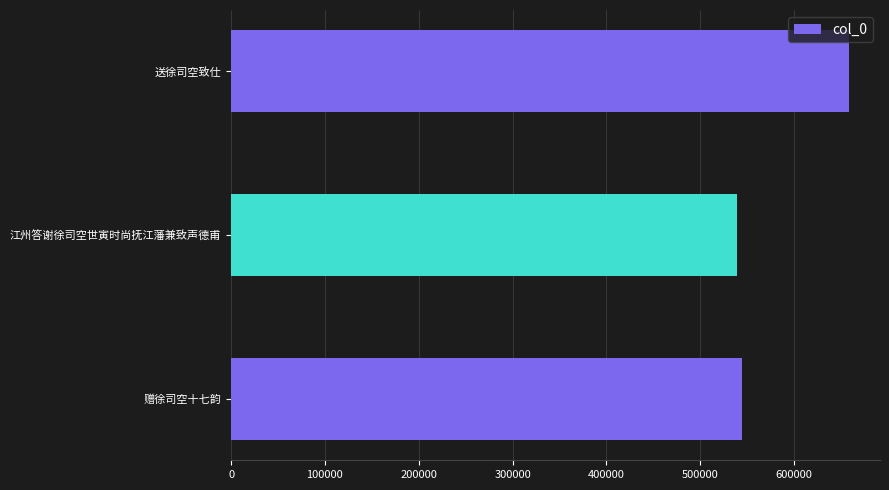

What is the sum of all values?

1742368